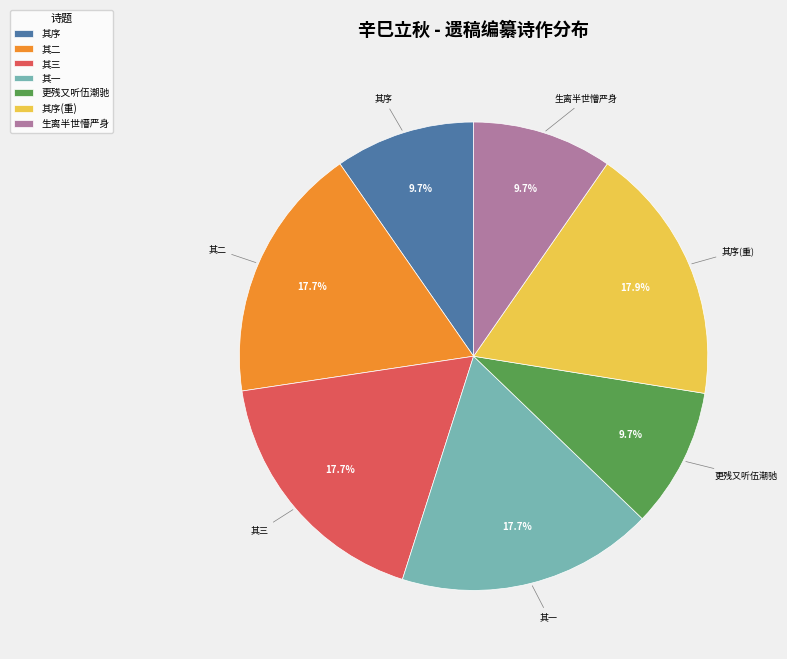

To the nearest percent, what is the average slice percentage?

14%